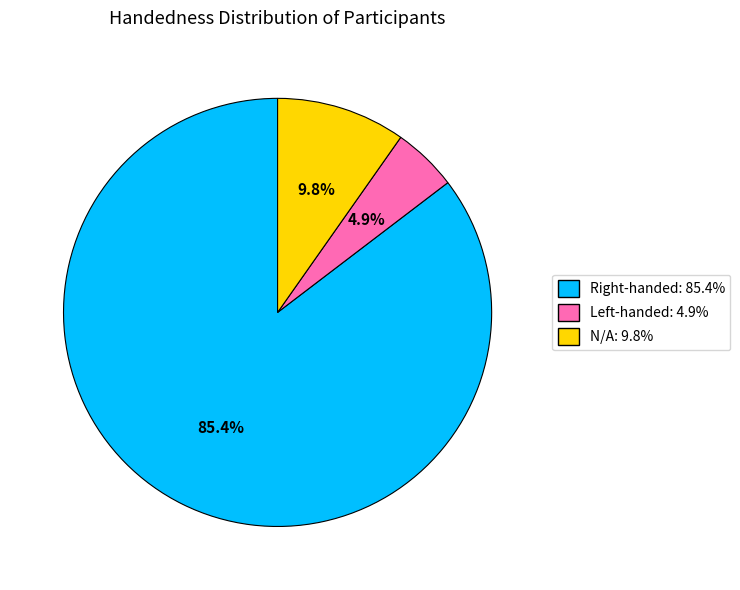

Is there a majority slice in this chart?

Yes